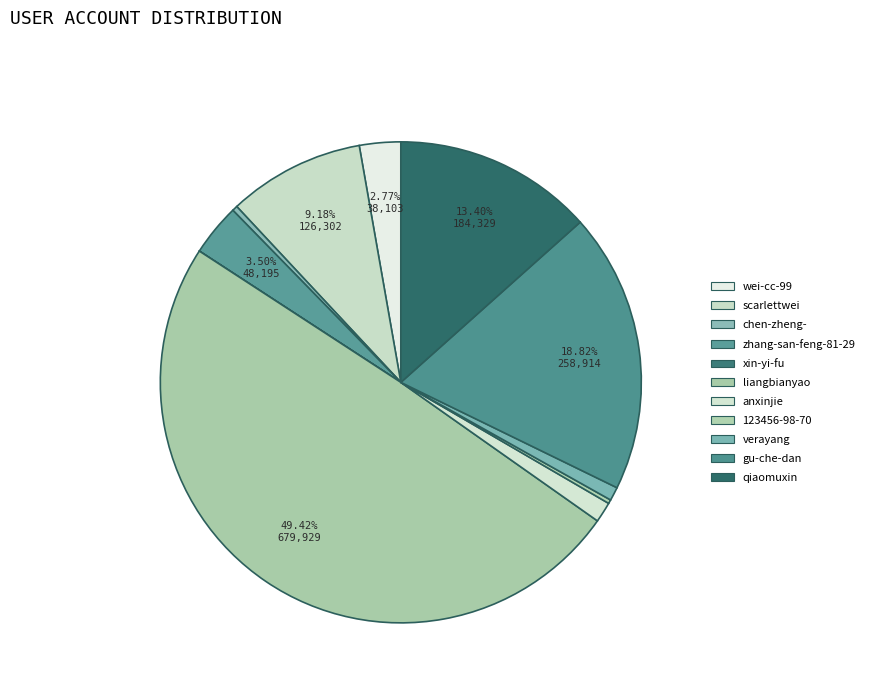

What is the change in value from scarlettwei to zhang-san-feng-81-29?

-78107